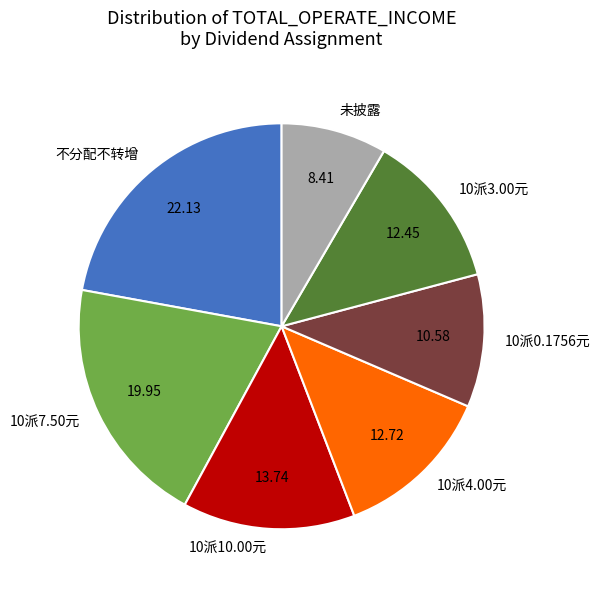

How many segments does this pie chart have?

7